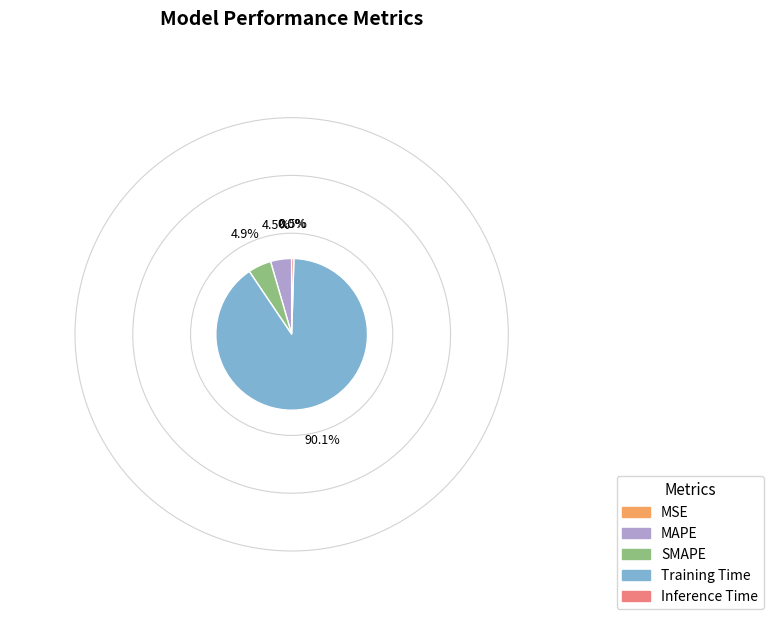

Which slice is the largest?

Training Time